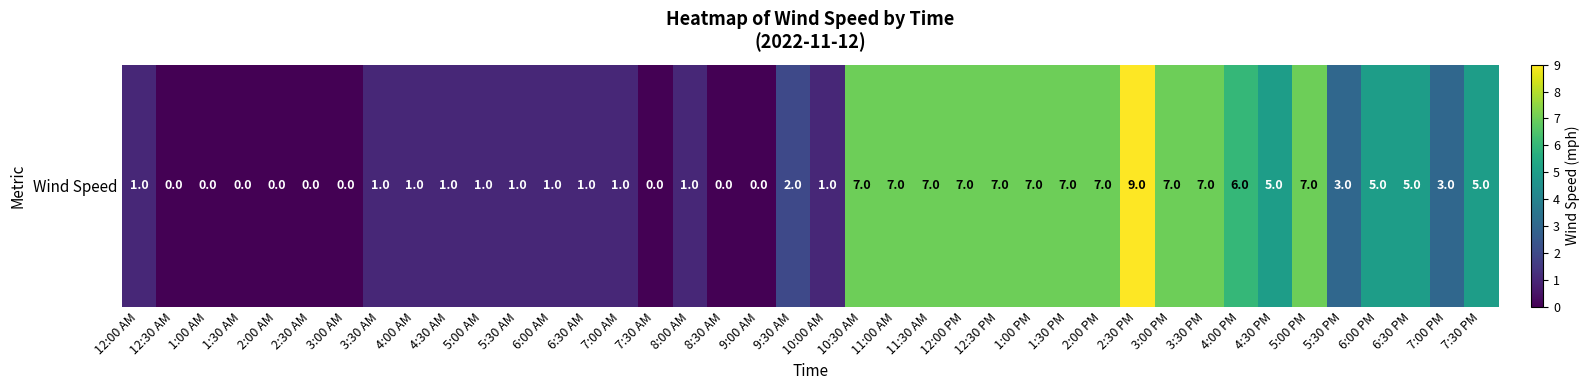

List the labels in order of value, largest first.

2:30 PM, 10:30 AM, 11:00 AM, 11:30 AM, 12:00 PM, 12:30 PM, 1:00 PM, 1:30 PM, 2:00 PM, 3:00 PM, 3:30 PM, 5:00 PM, 4:00 PM, 4:30 PM, 6:00 PM, 6:30 PM, 7:30 PM, 5:30 PM, 7:00 PM, 9:30 AM, 12:00 AM, 3:30 AM, 4:00 AM, 4:30 AM, 5:00 AM, 5:30 AM, 6:00 AM, 6:30 AM, 7:00 AM, 8:00 AM, 10:00 AM, 12:30 AM, 1:00 AM, 1:30 AM, 2:00 AM, 2:30 AM, 3:00 AM, 7:30 AM, 8:30 AM, 9:00 AM